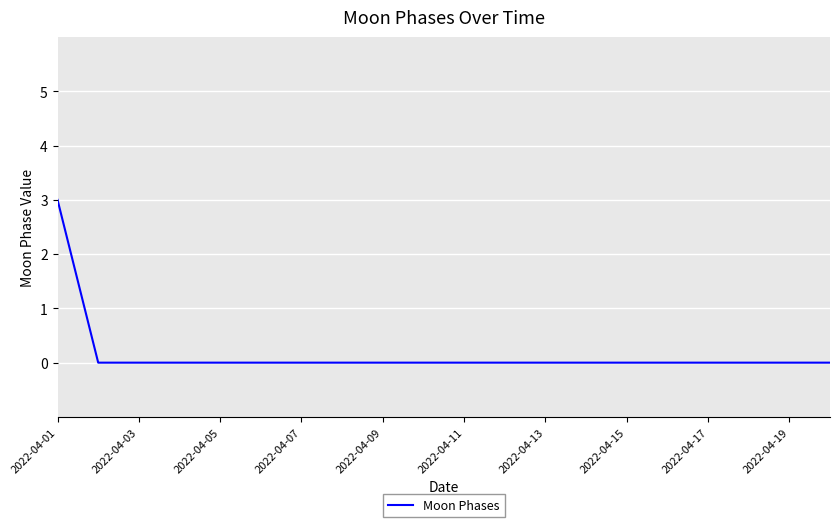

How many lines are shown in the chart?

1